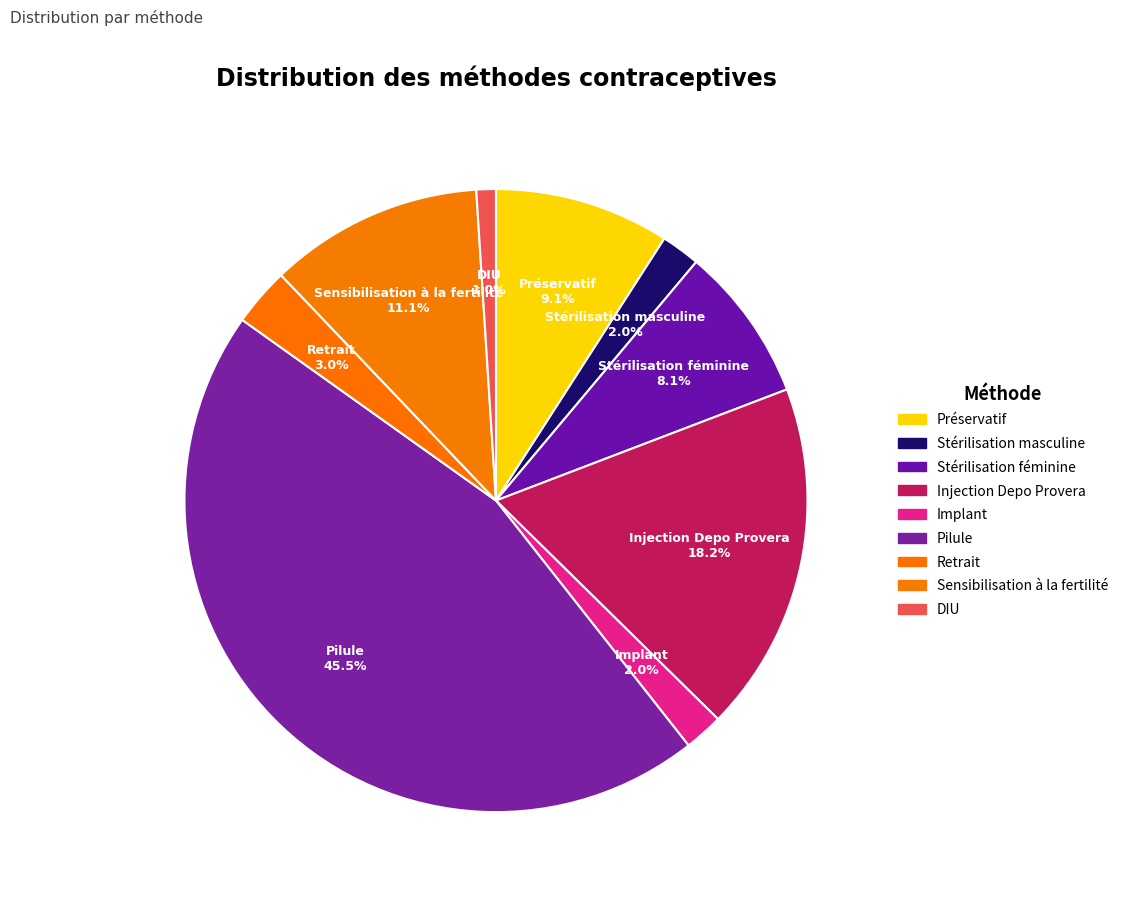

Between Préservatif 9.1% and Retrait 3.0%, which is larger?

Préservatif 9.1%